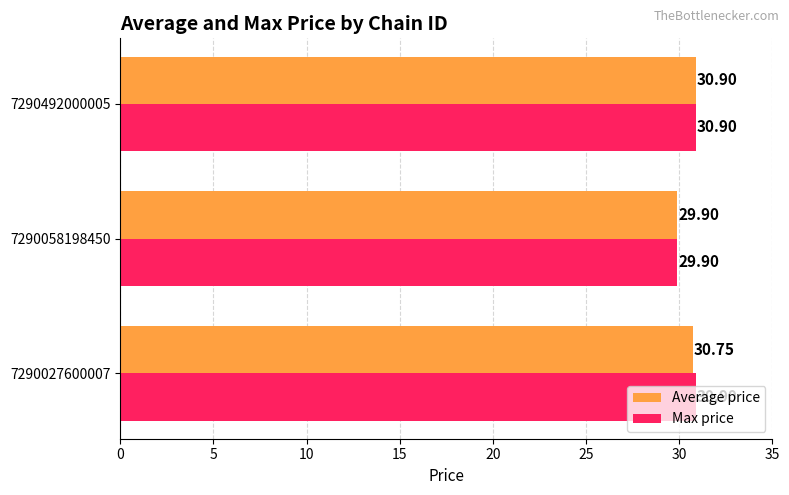

What is the average value of the Max price series?

30.6